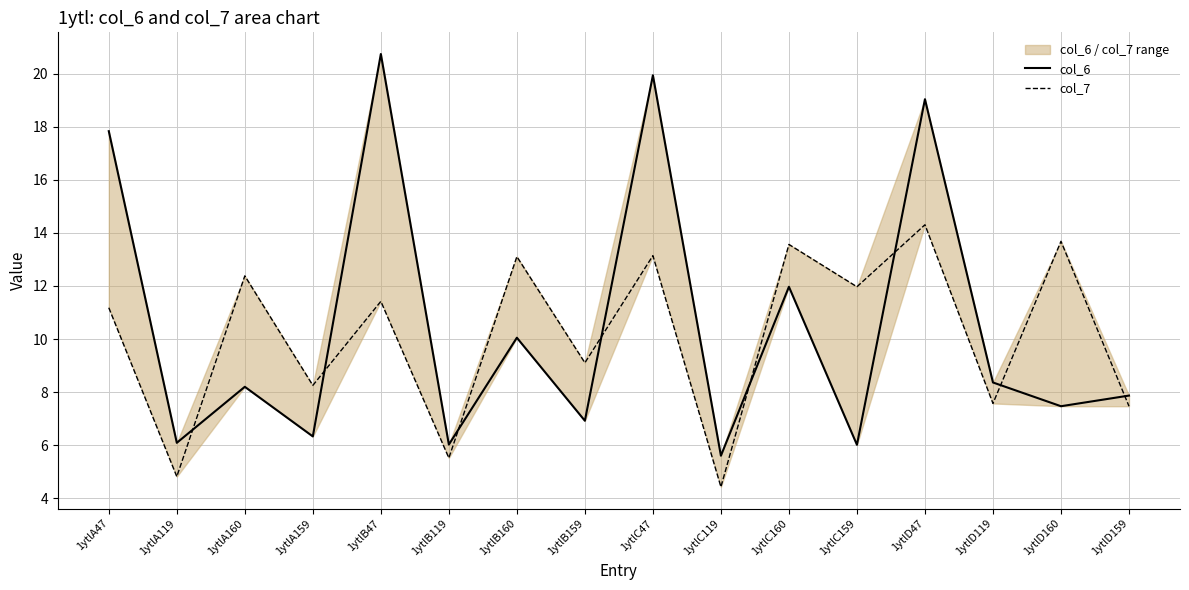

What is the spread (max minus min) of values at 1ytlB159?

2.2